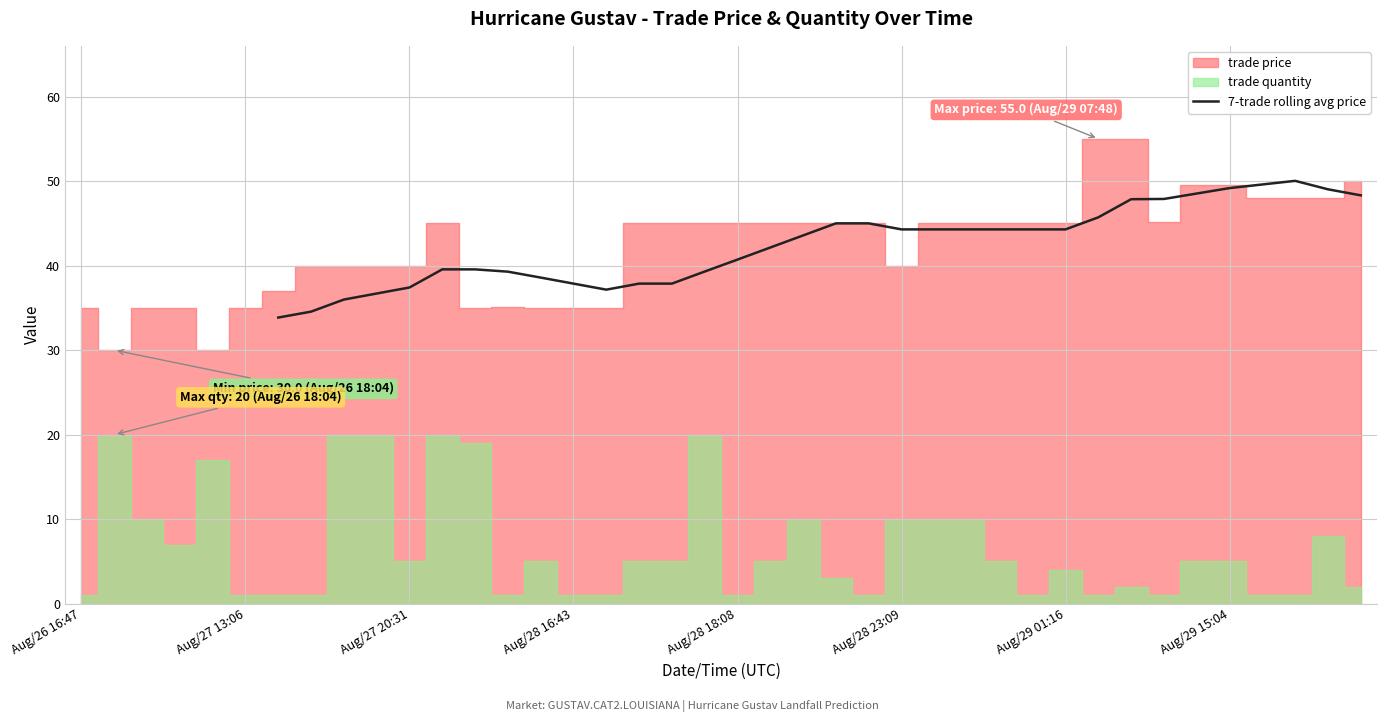

What is the minimum value for 7-trade rolling avg price?

33.9